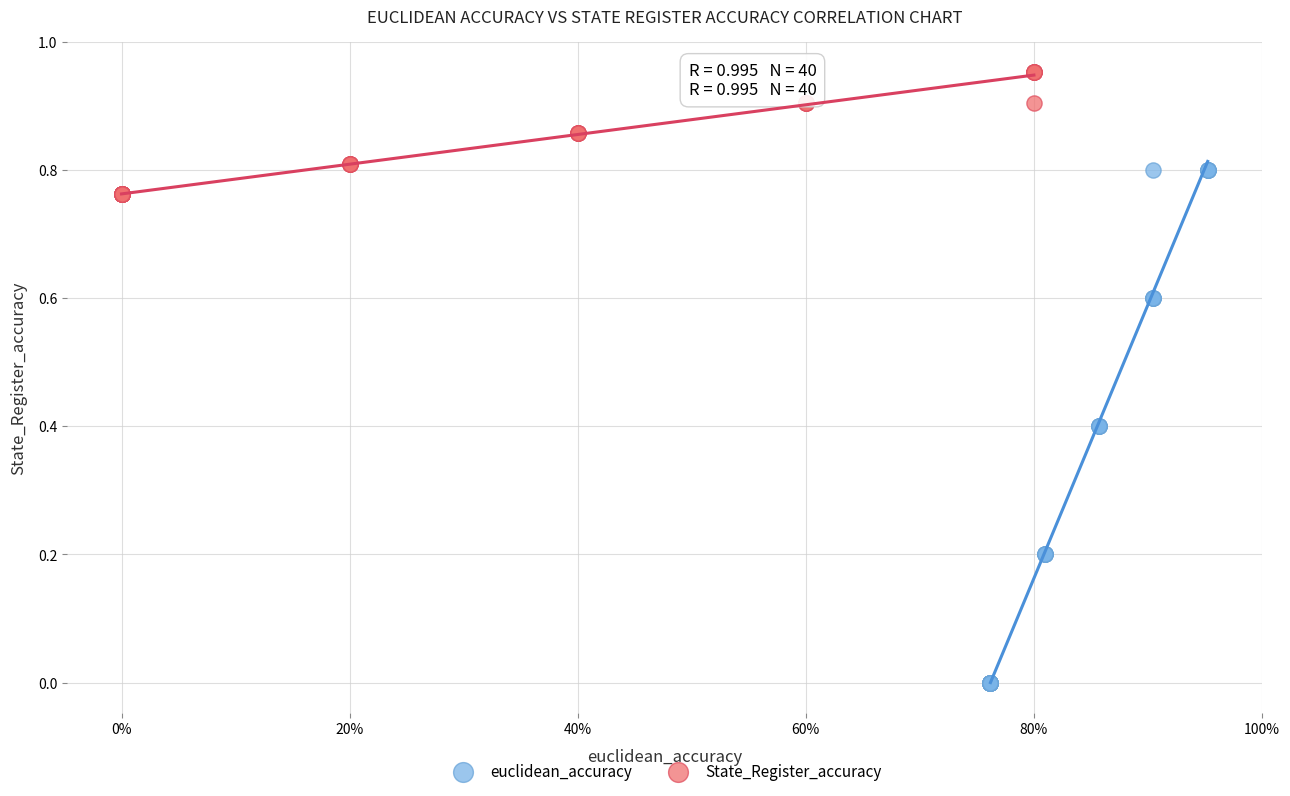

Which series reaches the minimum Y coordinate?

euclidean_accuracy